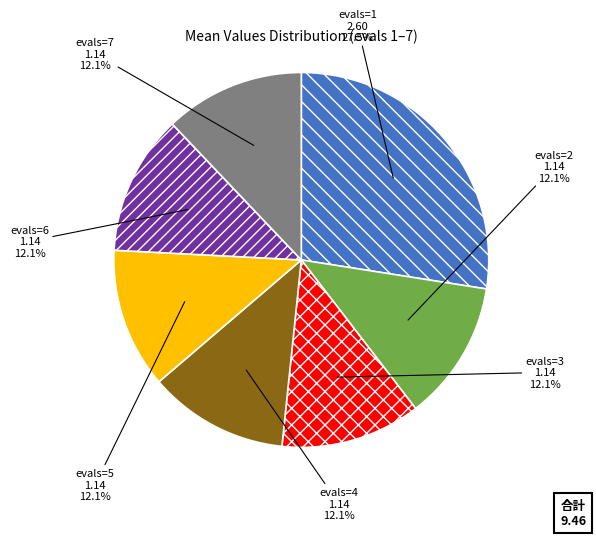

What is the ratio of the value at evals=6 to the value at evals=1?

0.4